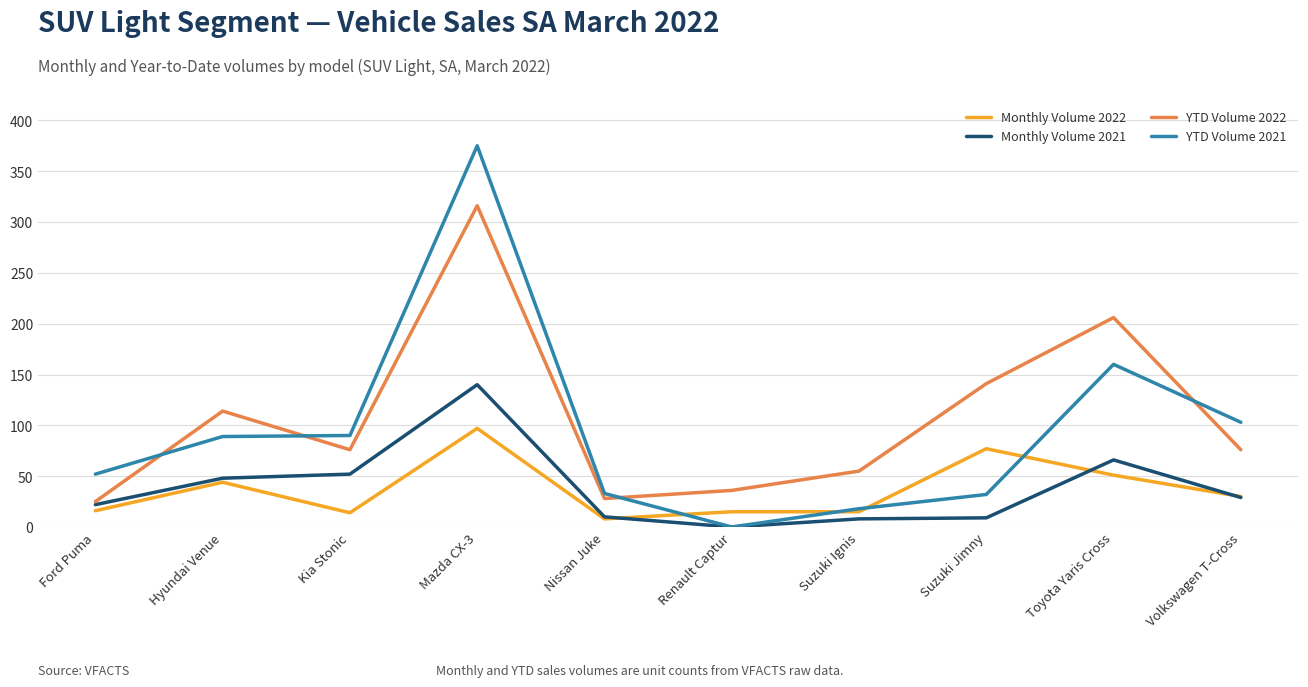

After their last crossing, which series has the higher values: YTD Volume 2022 or YTD Volume 2021?

YTD Volume 2021